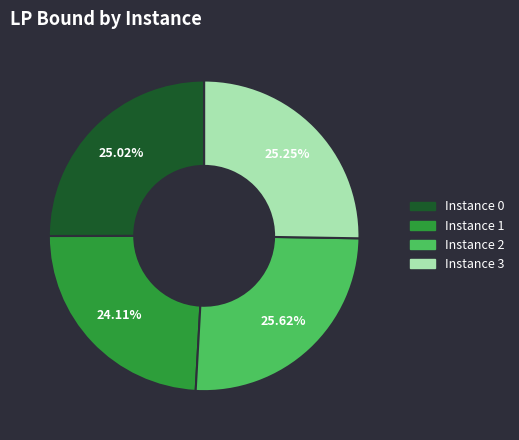

What is the ratio of the value at Instance 0 to the value at Instance 3?

1.0